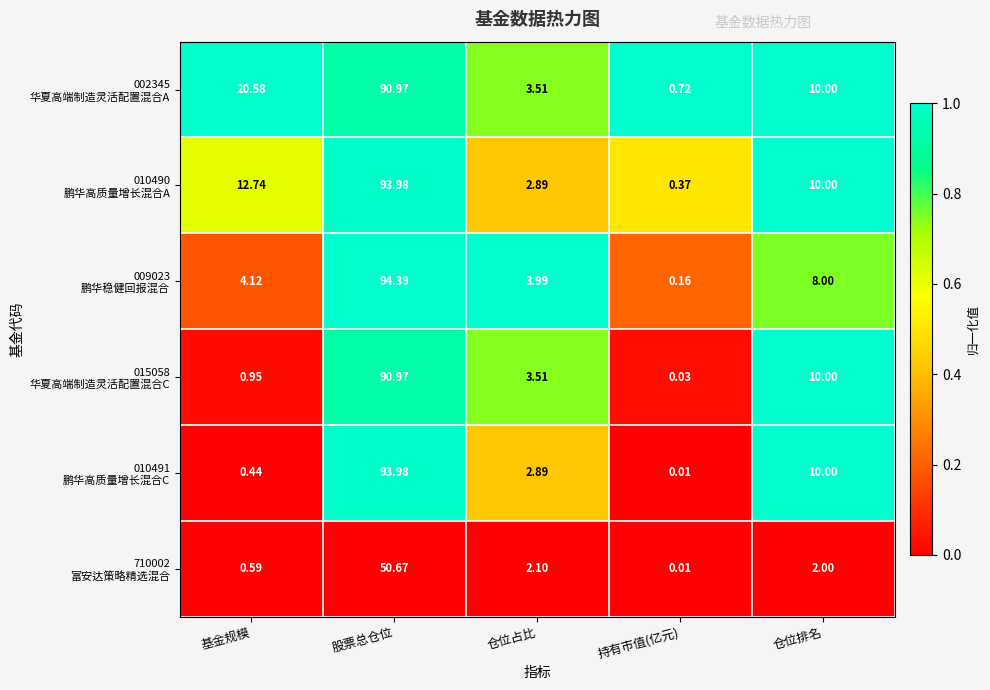

Which label corresponds to the smallest value in the chart?

持有市值(亿元)